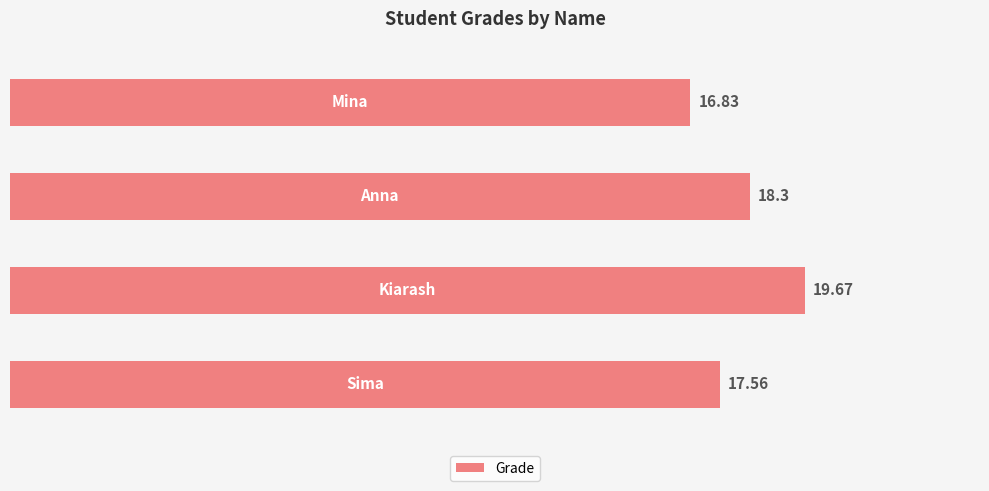

What is the average value?

18.1